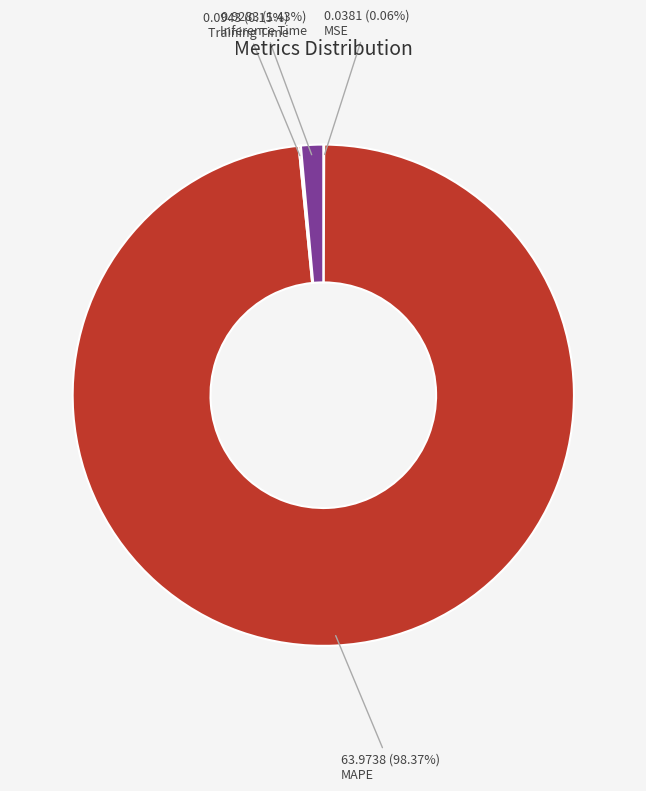

Is there any slice that represents more than half of the pie?

Yes